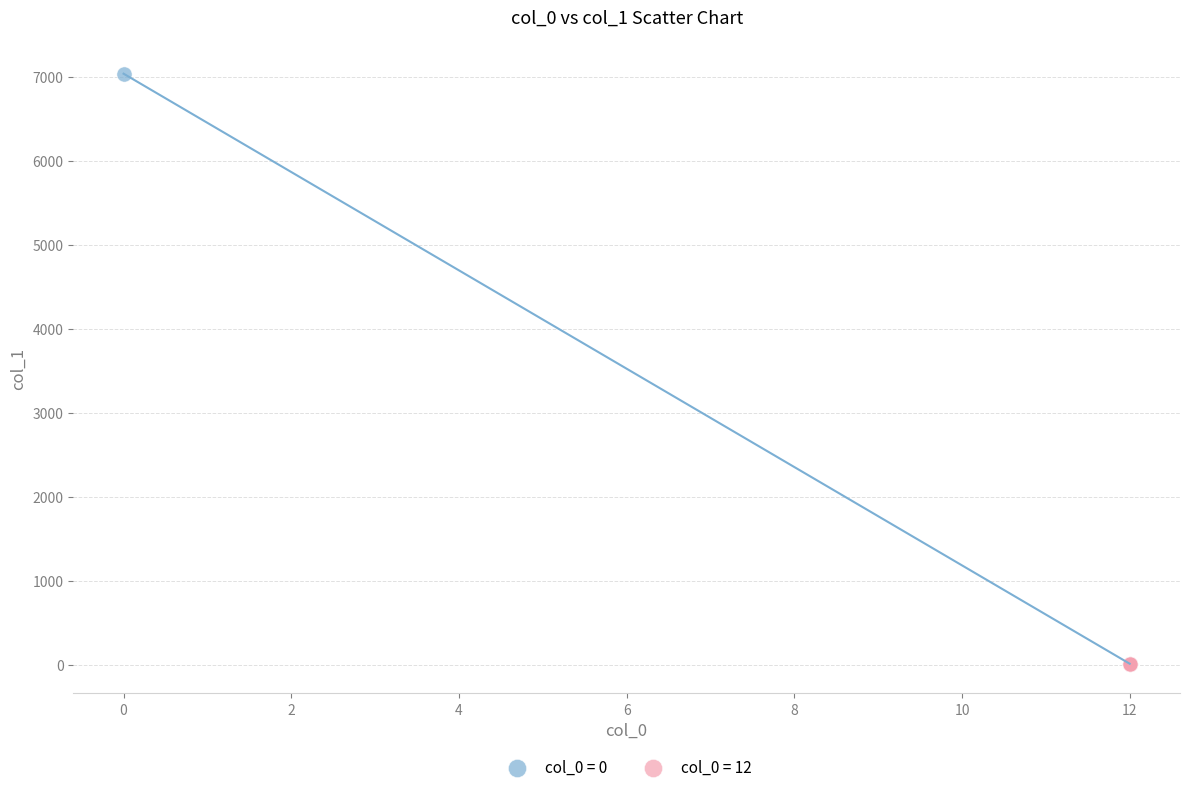

What are all the series names shown in the legend?

col_0 = 0, col_0 = 12